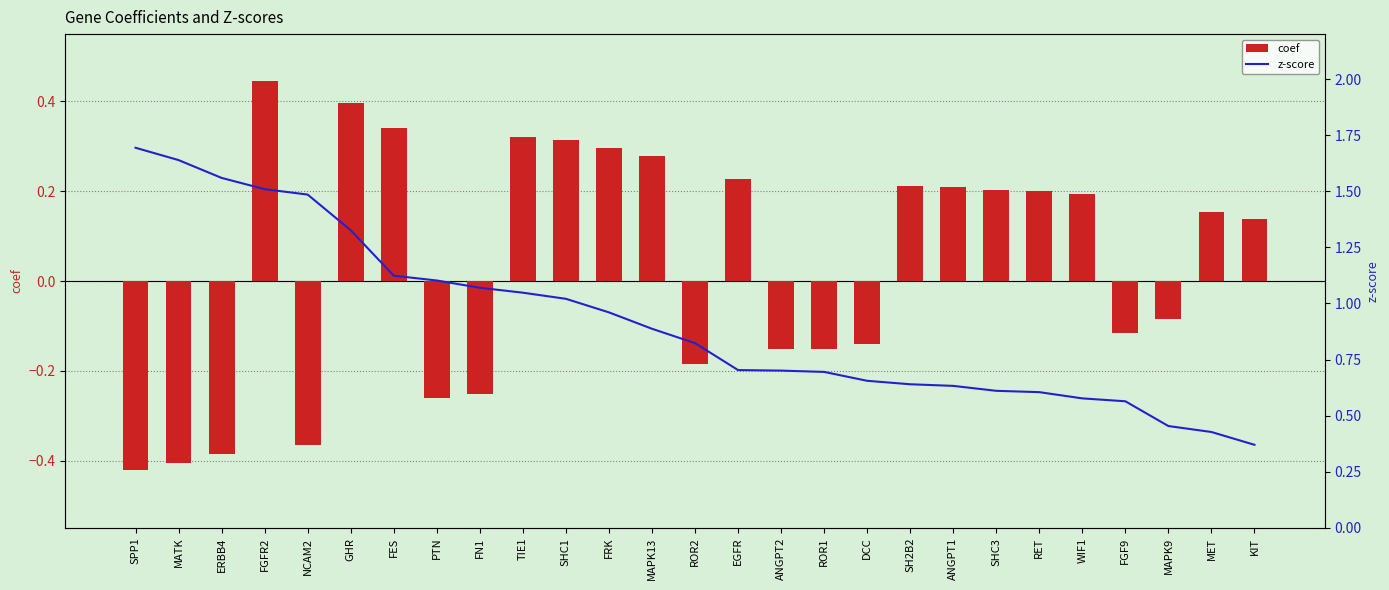

What position from the right is FRK?

16